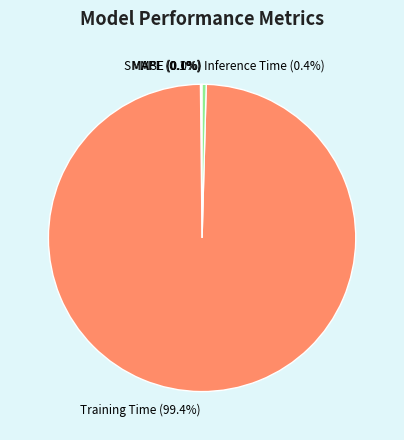

To the nearest percent, what is the difference between the largest and smallest slice percentages?

99%